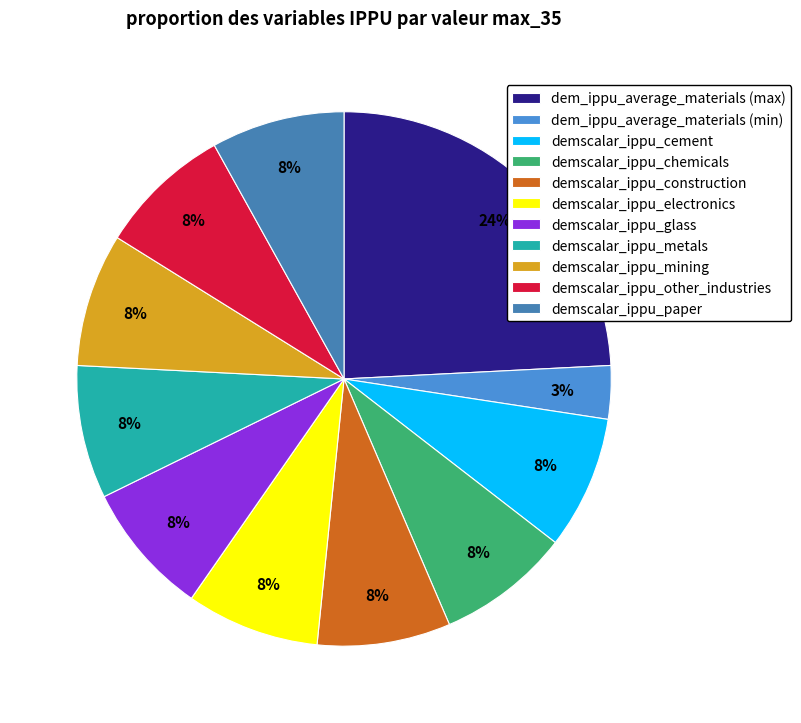

Is it true that demscalar_ippu_electronics is 8% of the pie?

True